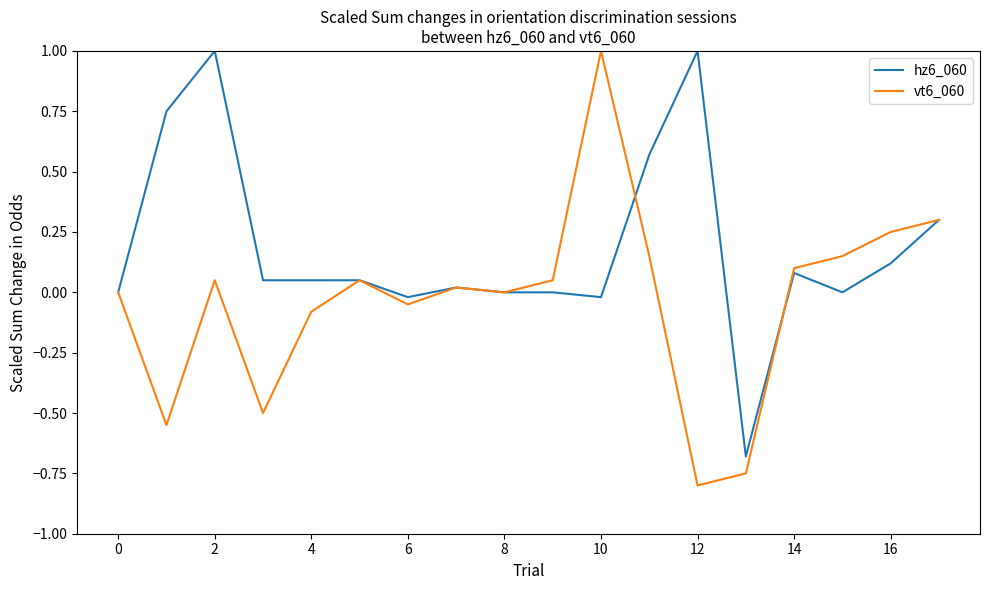

Which series has the largest range (max minus min)?

vt6_060